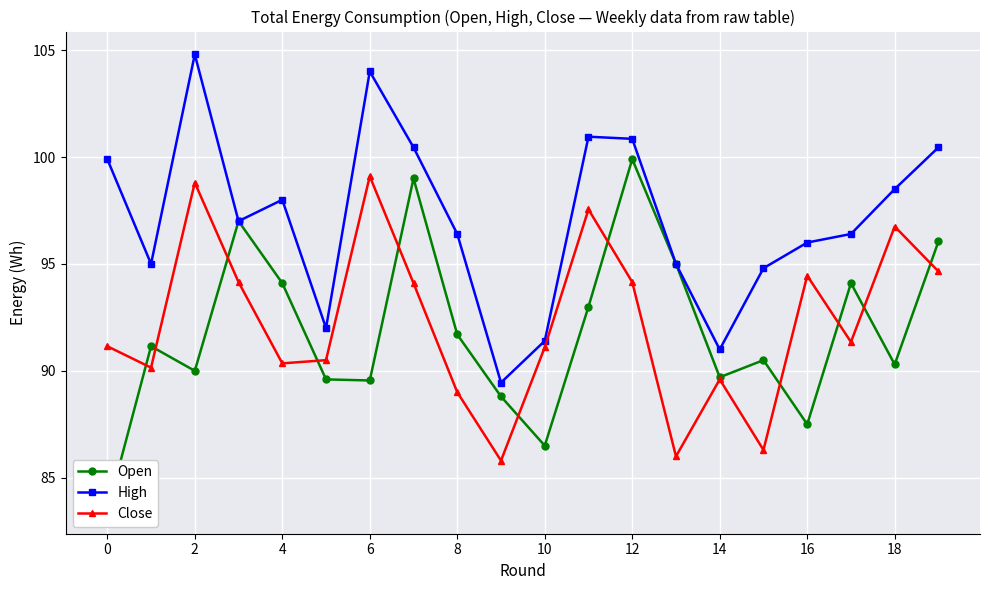

How many times do Close and Open cross each other?

11